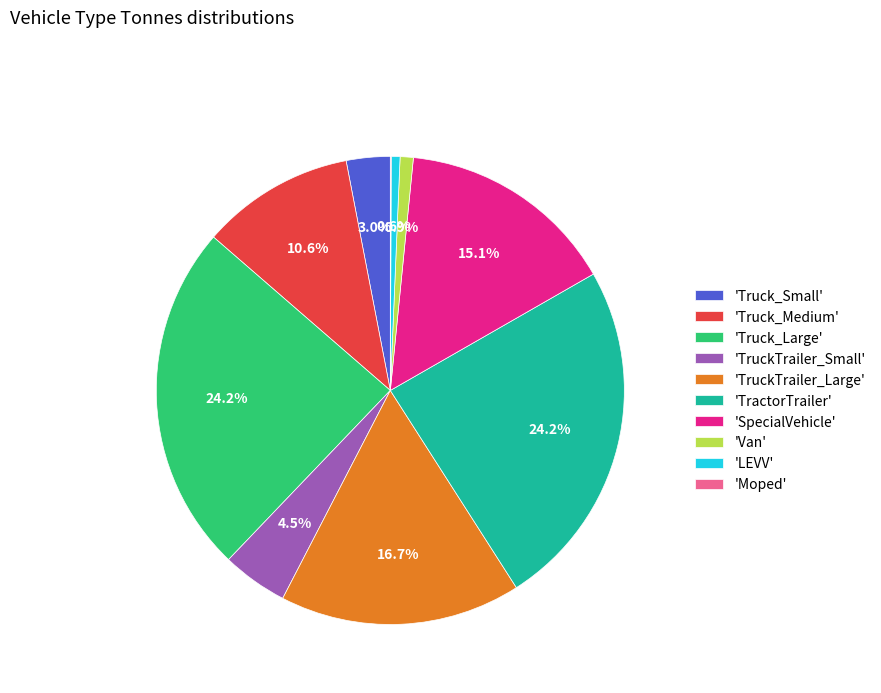

Does 'LEVV' account for over 50% of the chart?

No